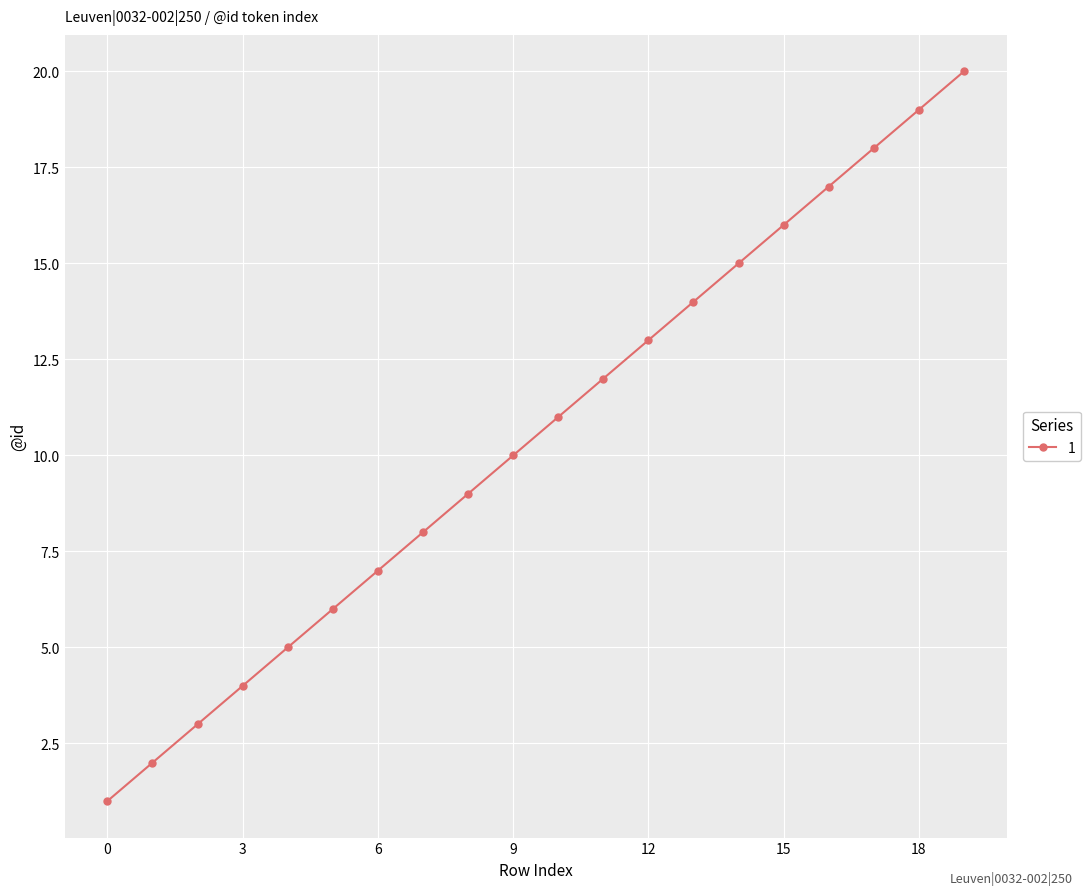

What is the value of the 17th point from the left?

17